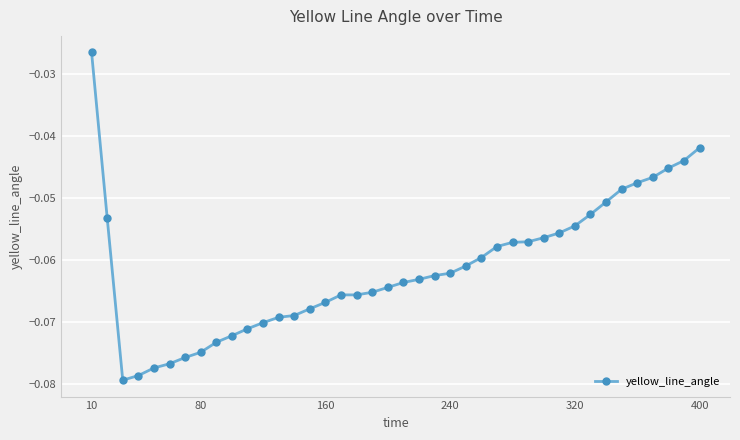

What is the sum of all values?

-2.5